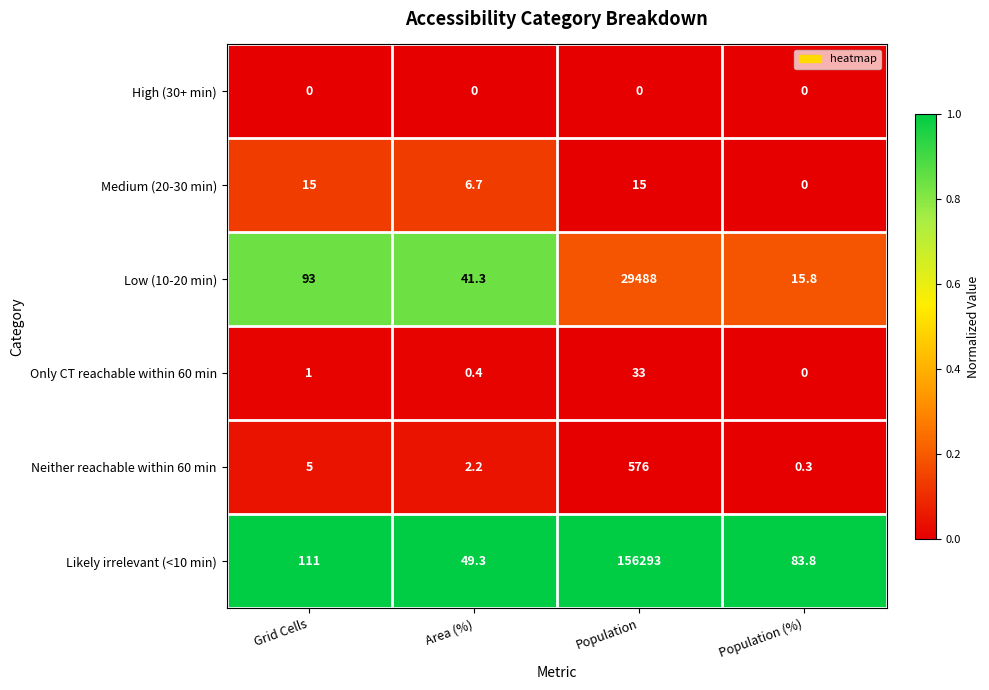

The Neither reachable within 60 min series shows 0.1 at Population (%). True or false?

False